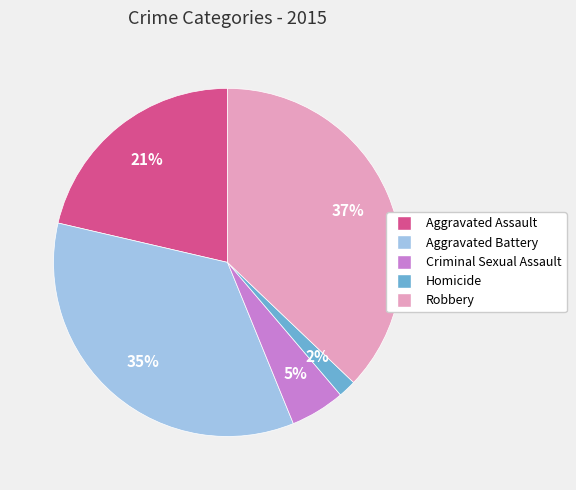

To the nearest percent, what portion does Homicide represent?

2%